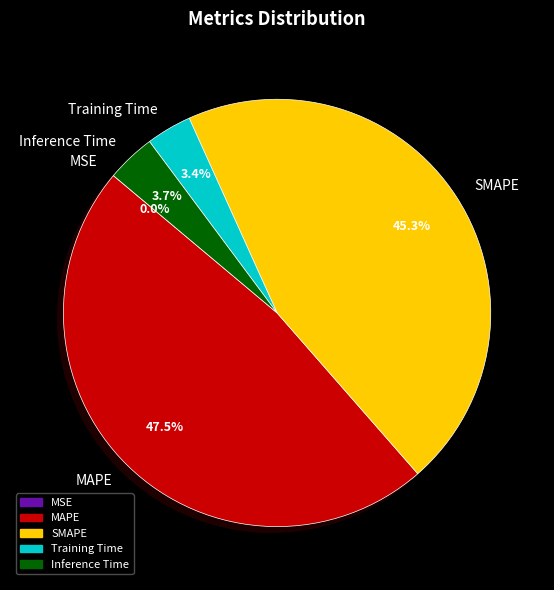

What is the largest slice in the pie chart?

MAPE